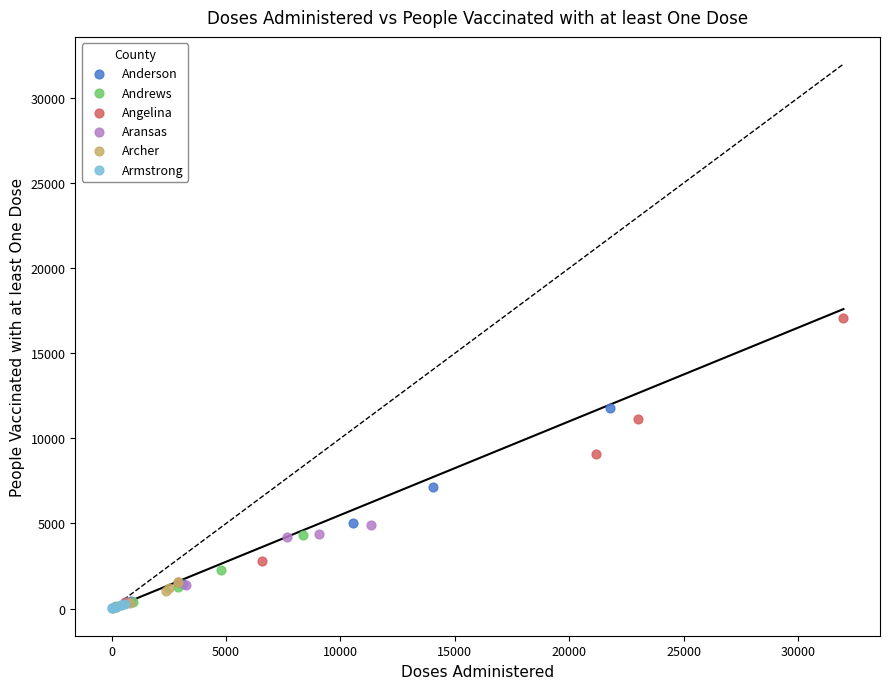

Which series reaches the maximum Y coordinate?

Angelina